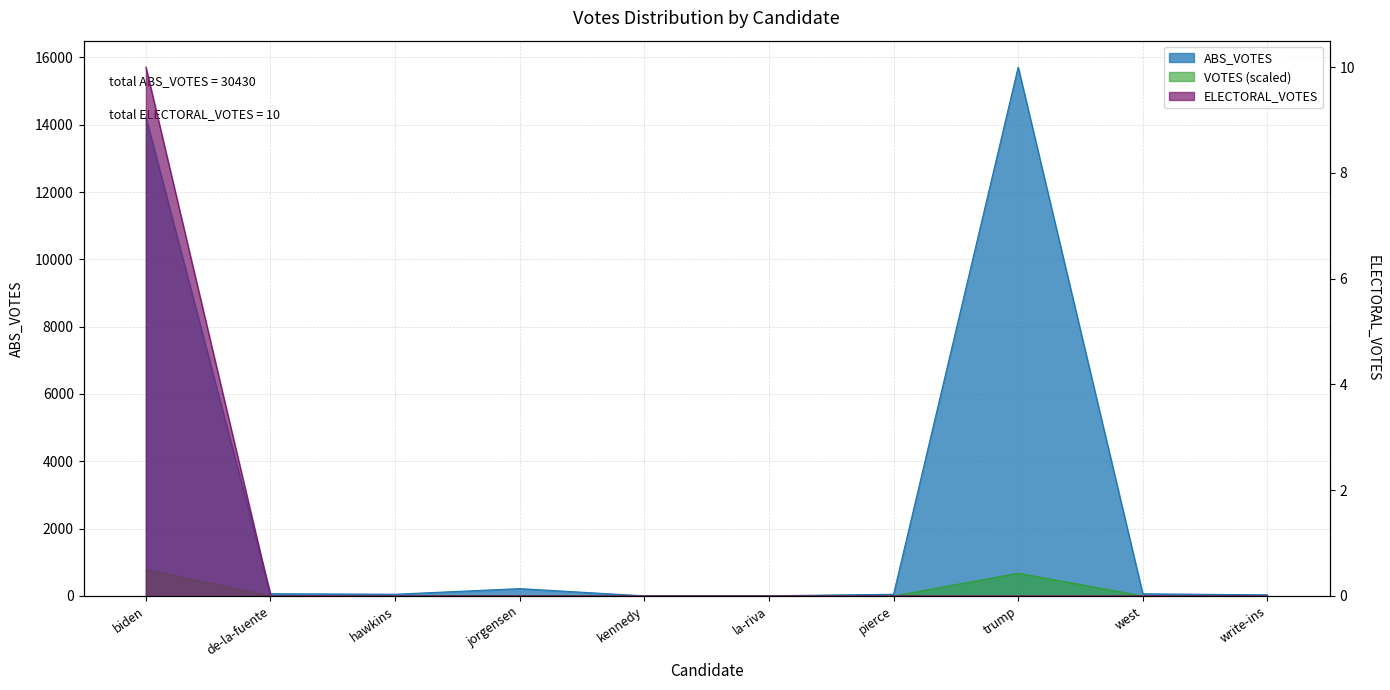

True or false: ELECTORAL_VOTES and ABS_VOTES intersect in this chart.

False